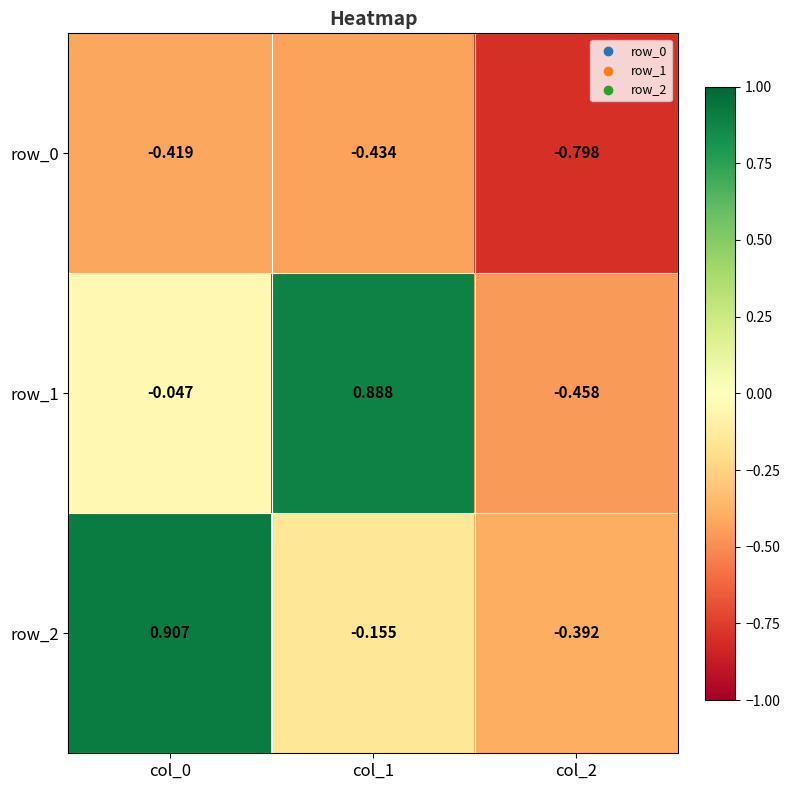

Is the value of row_2 at col_0 greater than the value of row_0 at col_1?

Yes